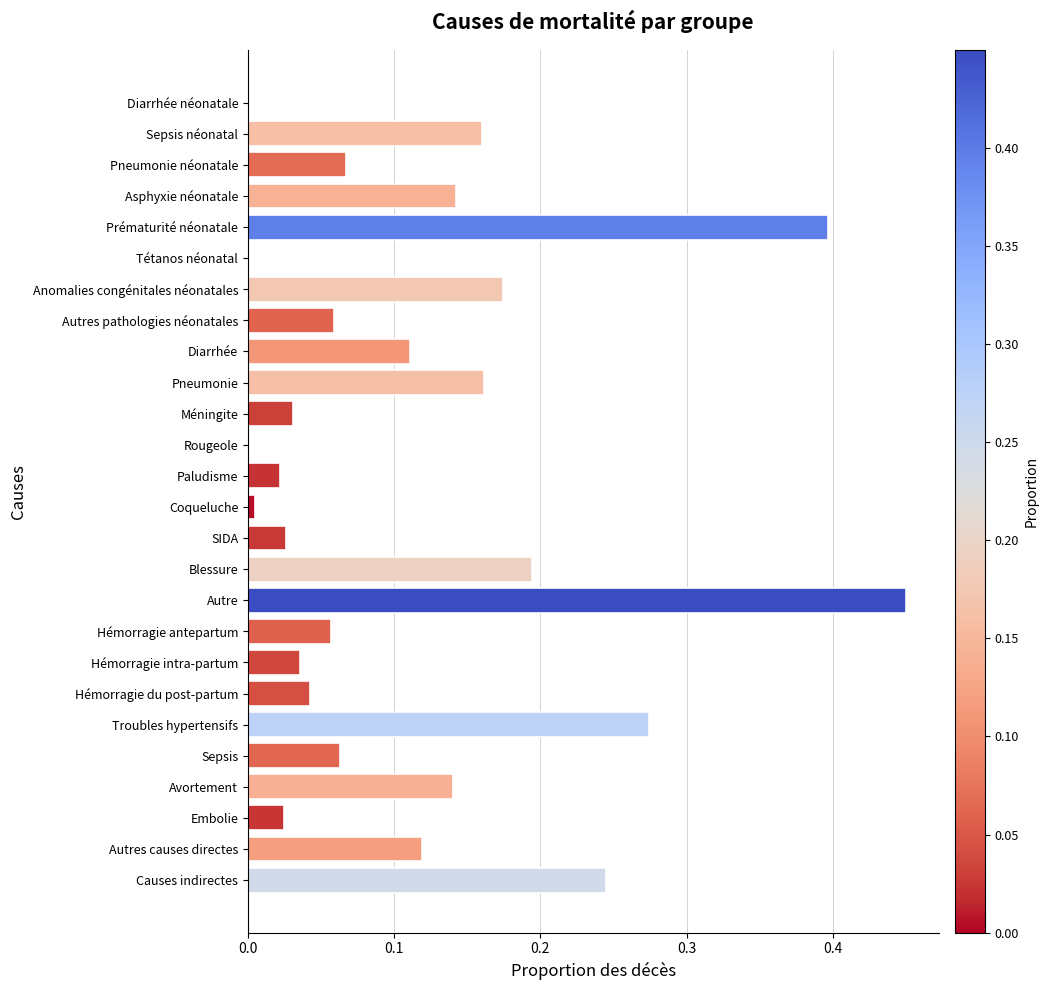

The chart shows a value of 0.1 at Autre. True or false?

False